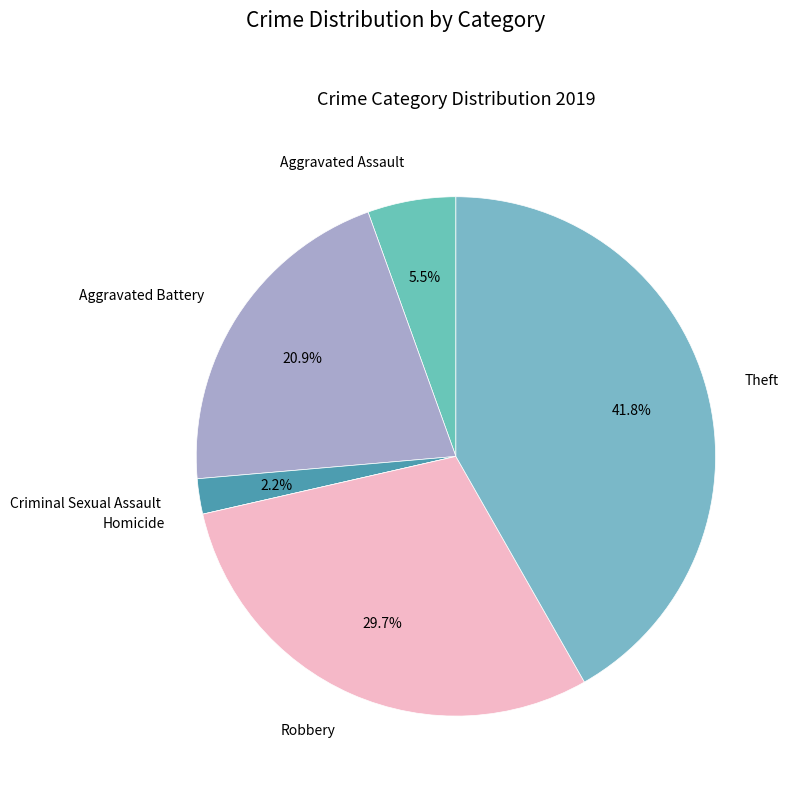

What percentage is NOT represented by Aggravated Battery?

79.1%